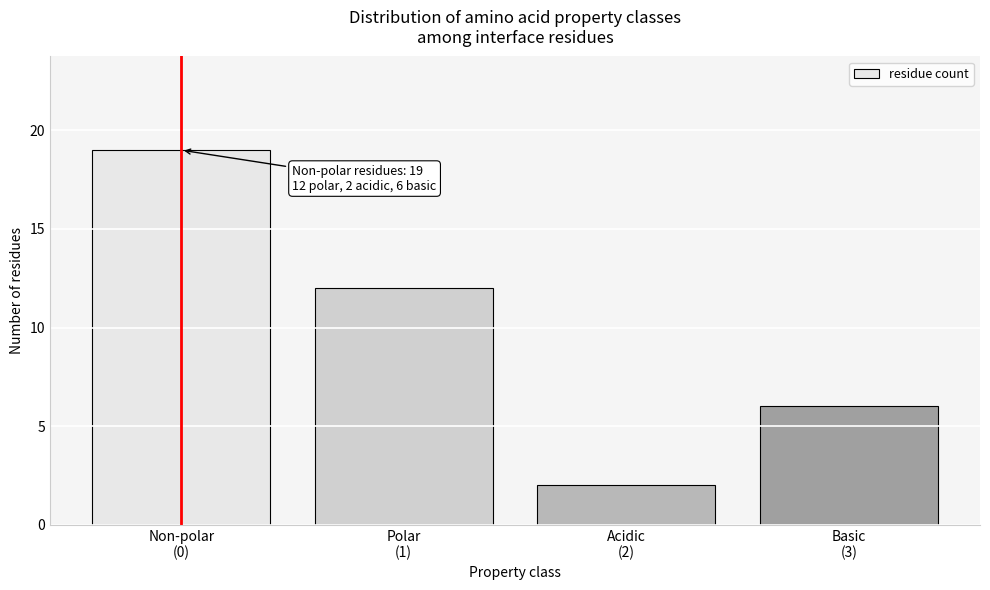

Reading left to right, list all the values displayed in this chart.

19	12	2	6